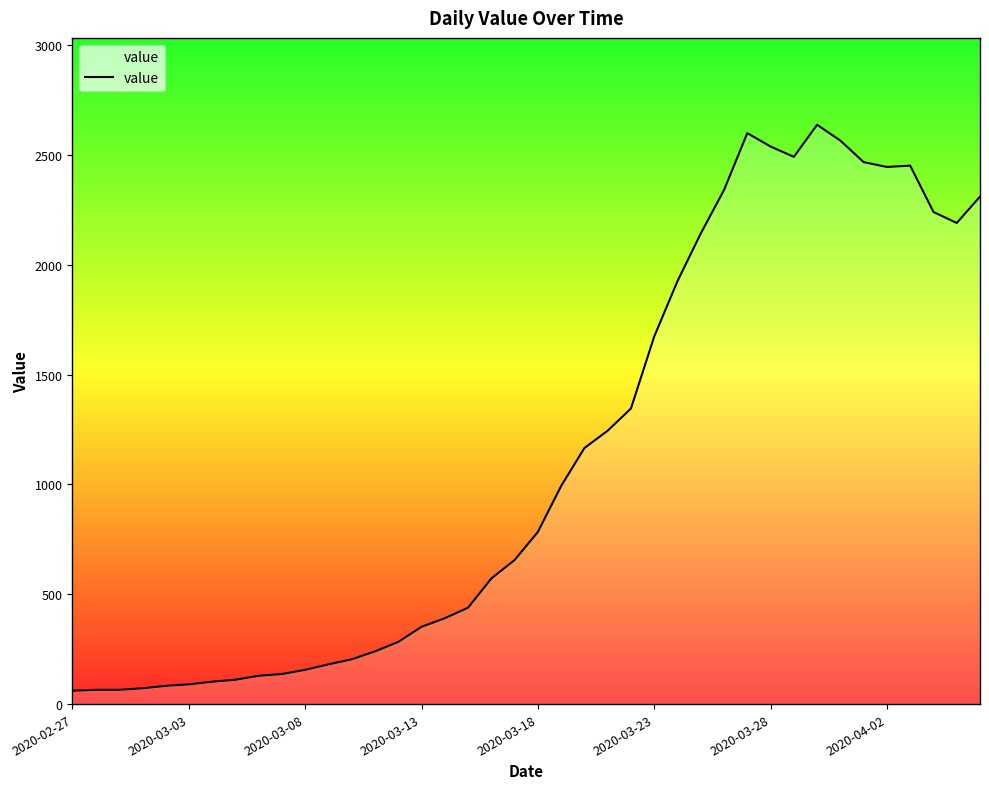

What is the minimum value shown in the chart?

61